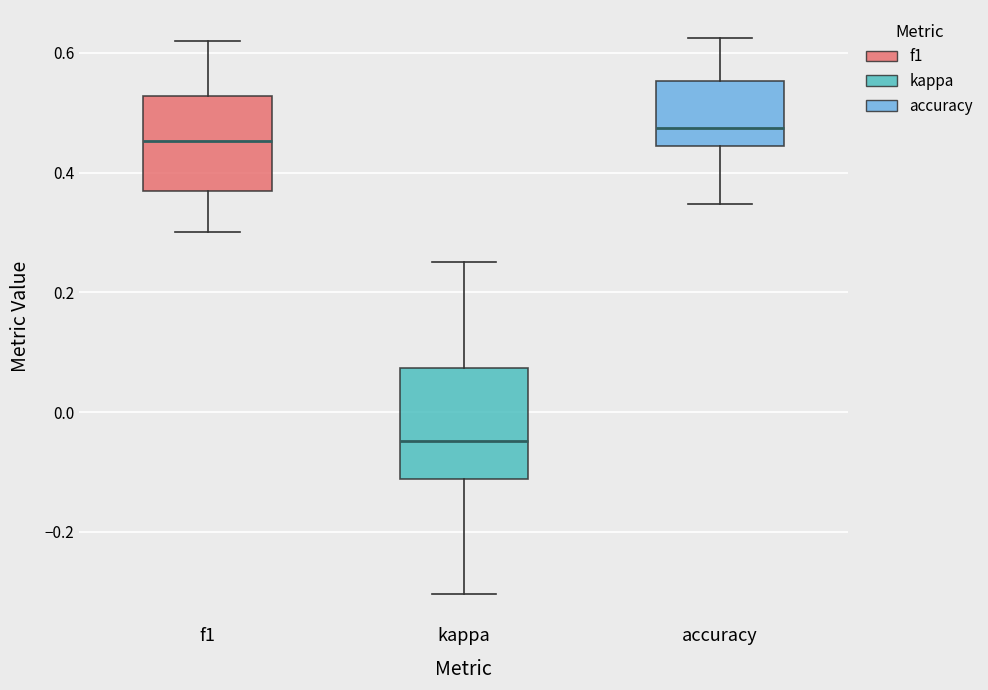

Reading left to right, transcribe this box plot: for each box, give where its median line is, the range the box spans, and where its two whiskers end, as read against the y-axis. The values are not printed on the chart, so give them approximately, as read against the axis.

f1: median 0.46, box 0.36 to 0.52, whiskers 0.30 to 0.62
kappa: median -0.04, box -0.12 to 0.08, whiskers -0.30 to 0.26
accuracy: median 0.48, box 0.44 to 0.56, whiskers 0.34 to 0.62